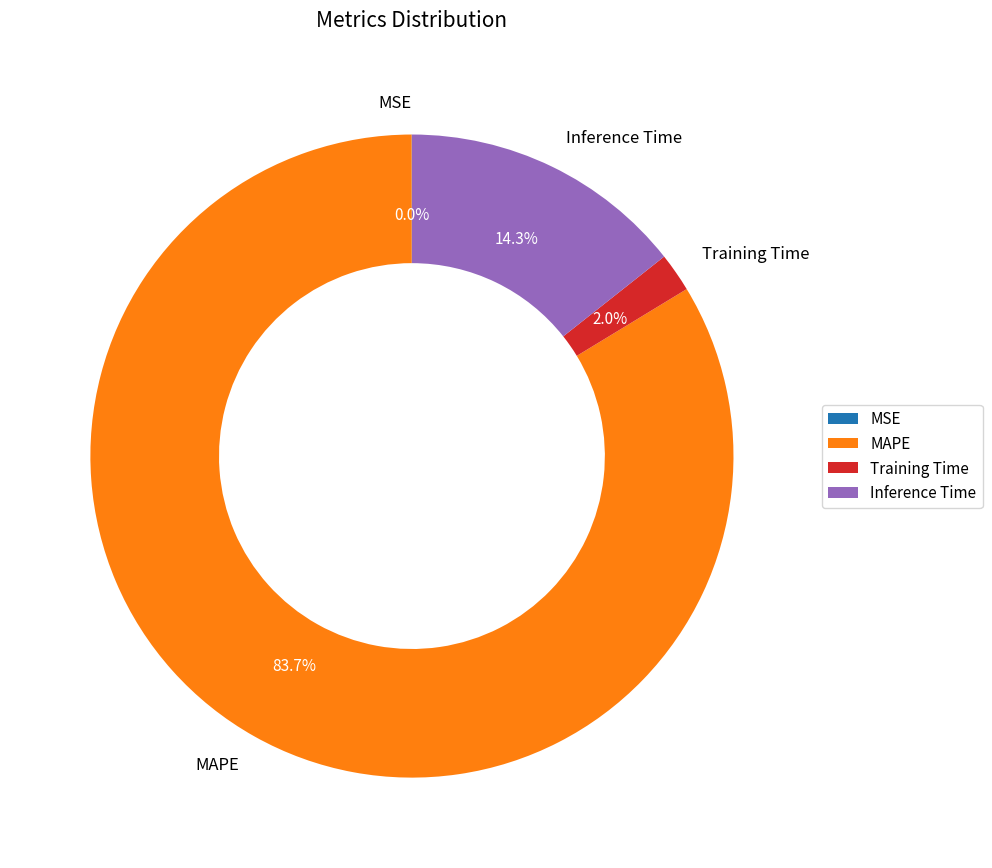

Is there any slice that represents more than half of the pie?

Yes